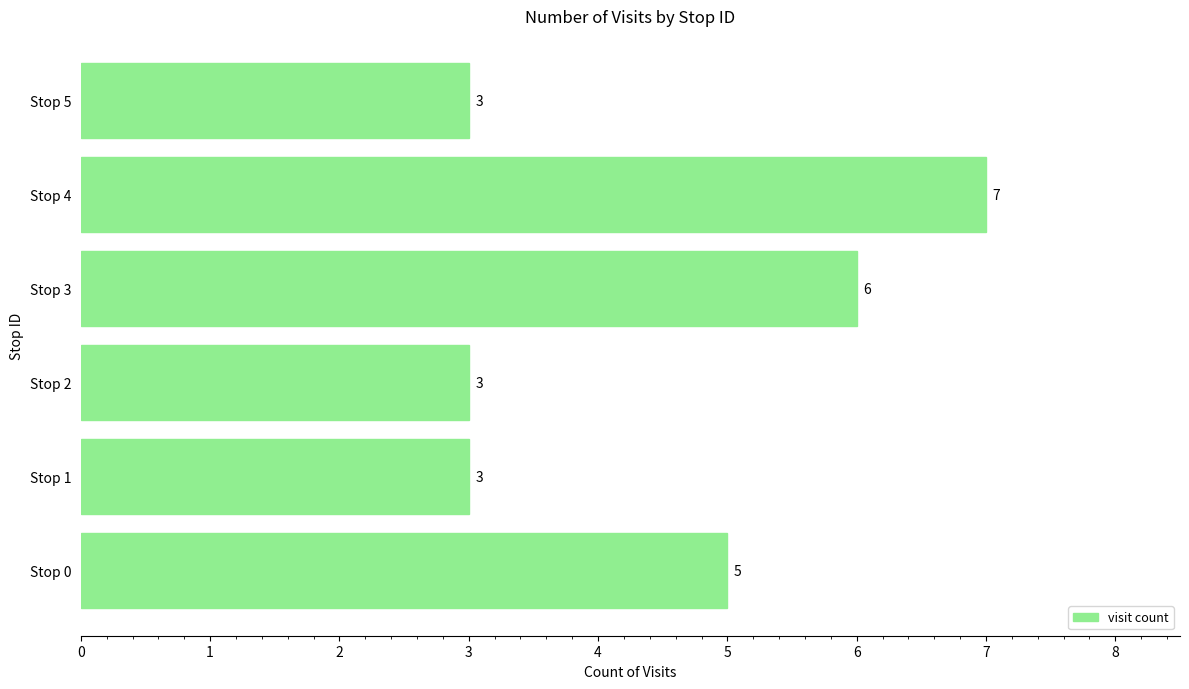

What is the difference between the maximum and second lowest values?

4